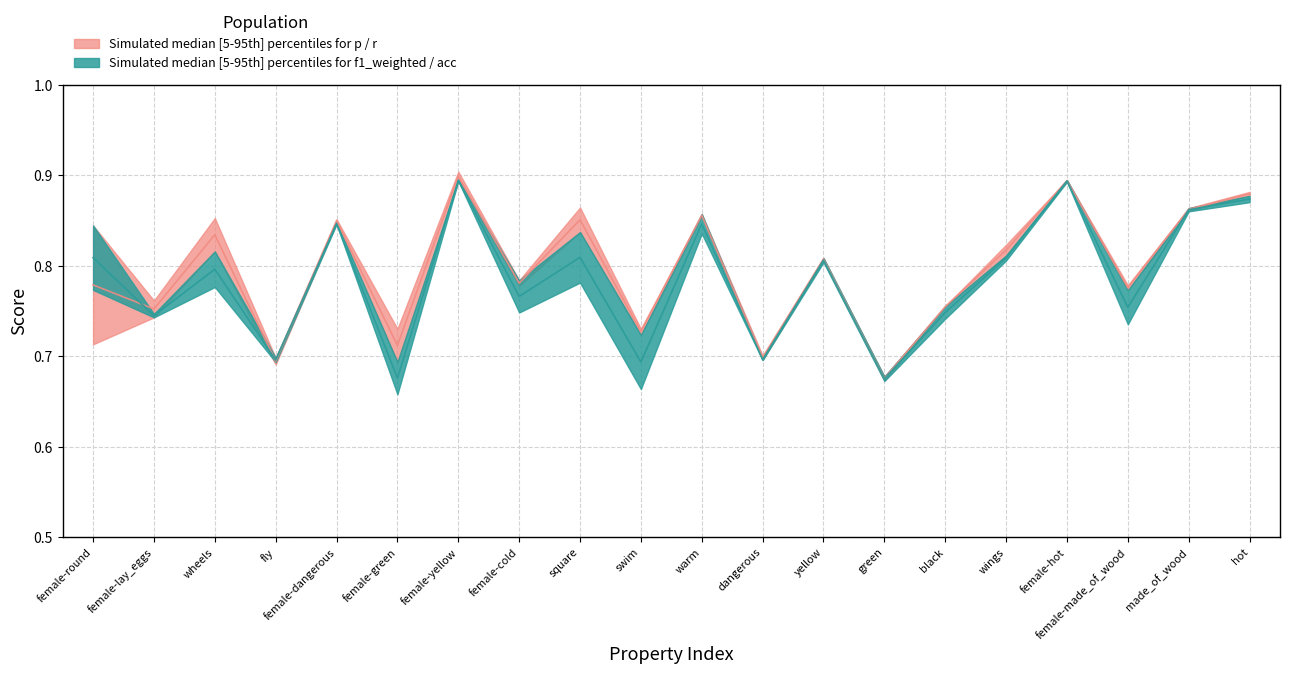

Between female-round and wings, which series saw the biggest shift?

p